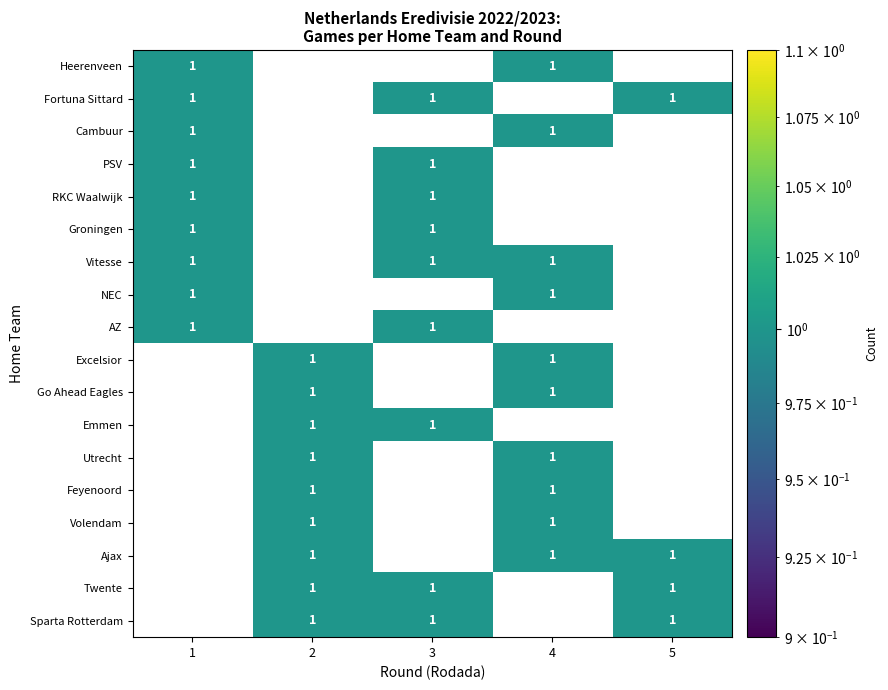

True or false: AZ has a value of 1 at 3.

True